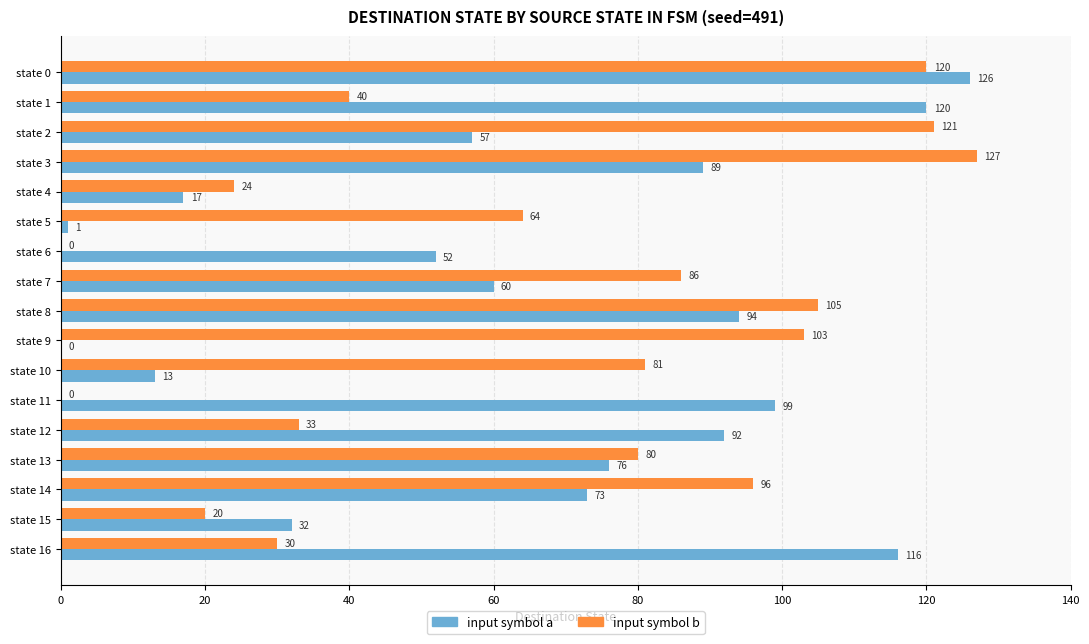

What is the sum of the input symbol b values at state 7 and state 5?

150